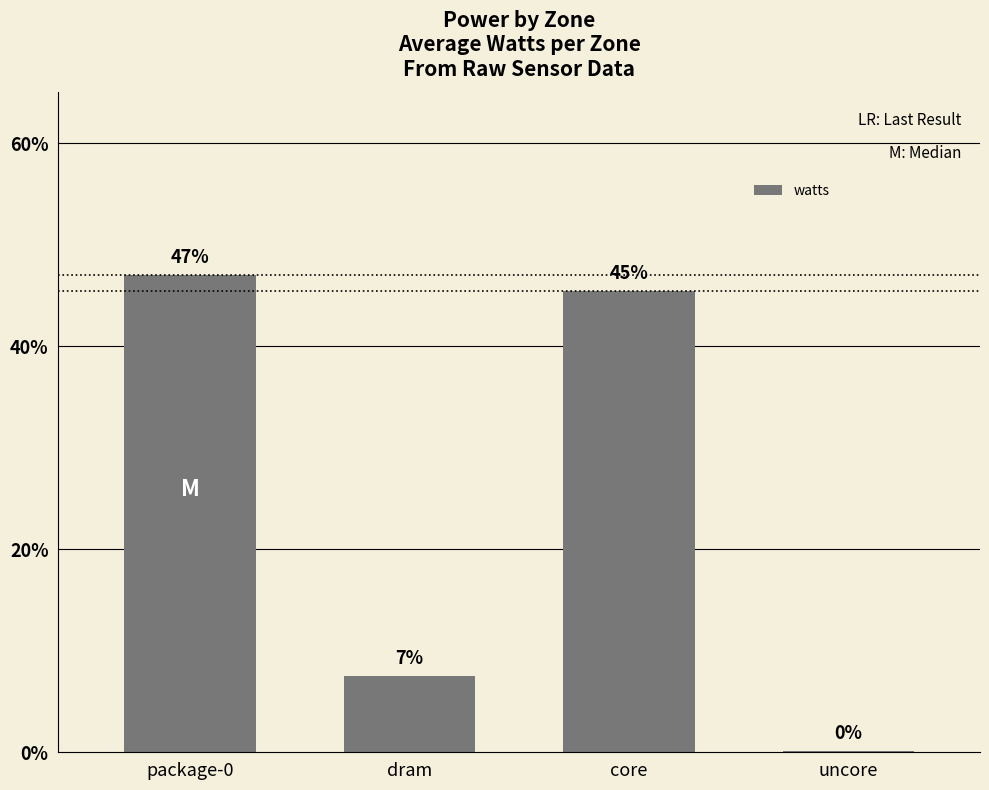

What is the change in value from dram to core?

+38.0